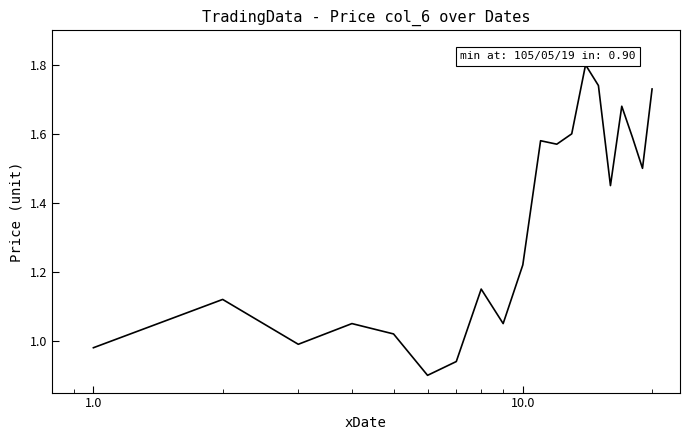

What is the maximum value shown in the chart?

1.8